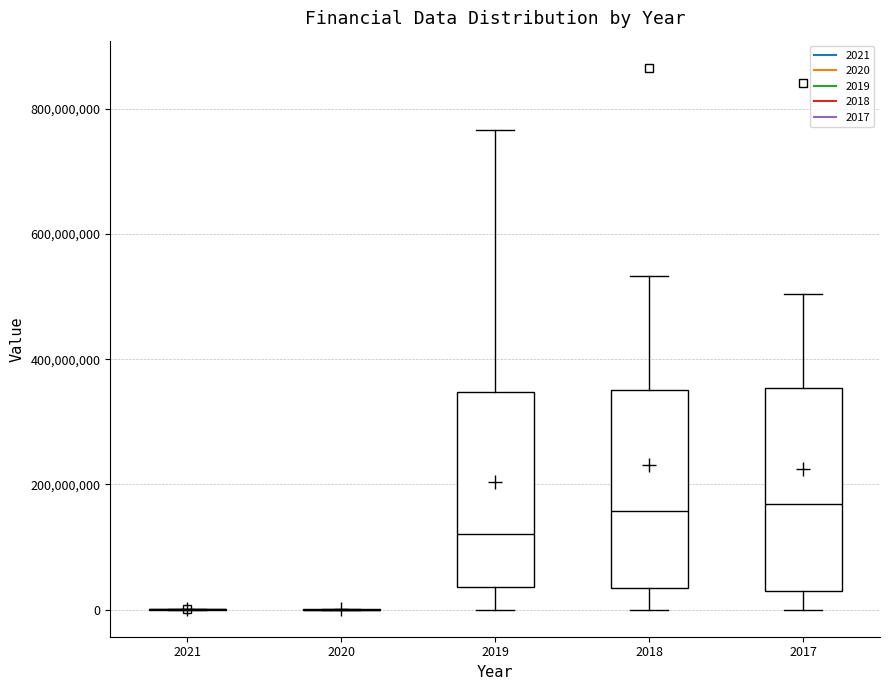

Reading left to right, transcribe this box plot: for each box, give where its median line is, the range the box spans, and where its two whiskers end, as read against the y-axis. The values are not printed on the chart, so give them approximately, as read against the axis.

2021: box collapsed to a line at 0, whiskers 0 to 0
2020: box collapsed to a line at 0, whiskers 0 to 0
2019: median 120000000, box 40000000 to 340000000, whiskers 0 to 760000000
2018: median 160000000, box 40000000 to 360000000, whiskers 0 to 540000000
2017: median 160000000, box 20000000 to 360000000, whiskers 0 to 500000000